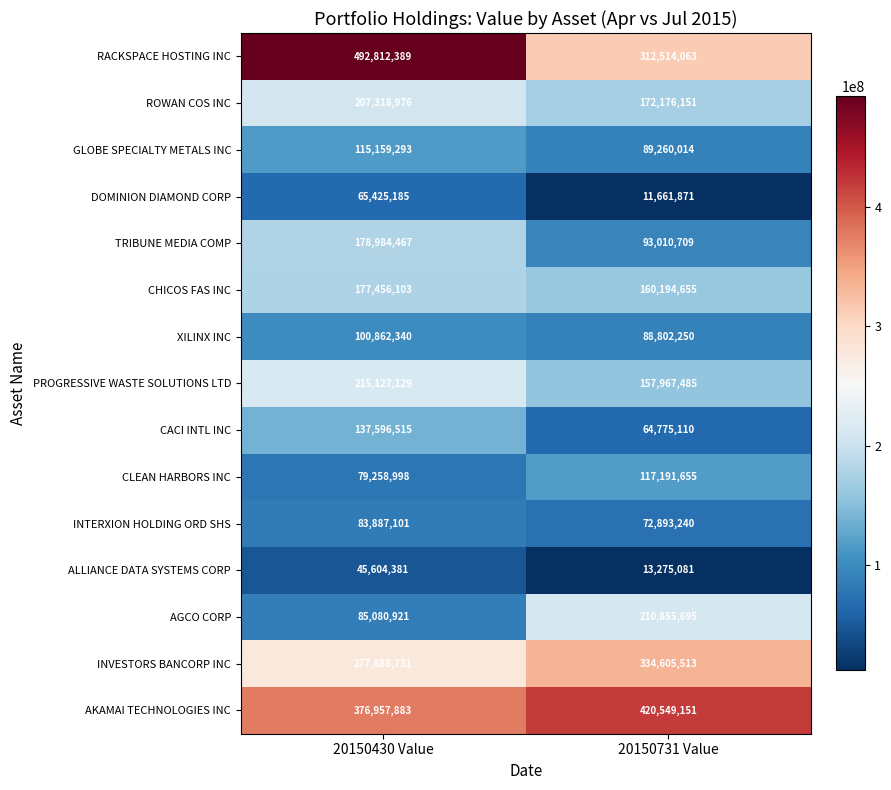

Where is CLEAN HARBORS INC nearest to the value 98225326?

20150430 Value